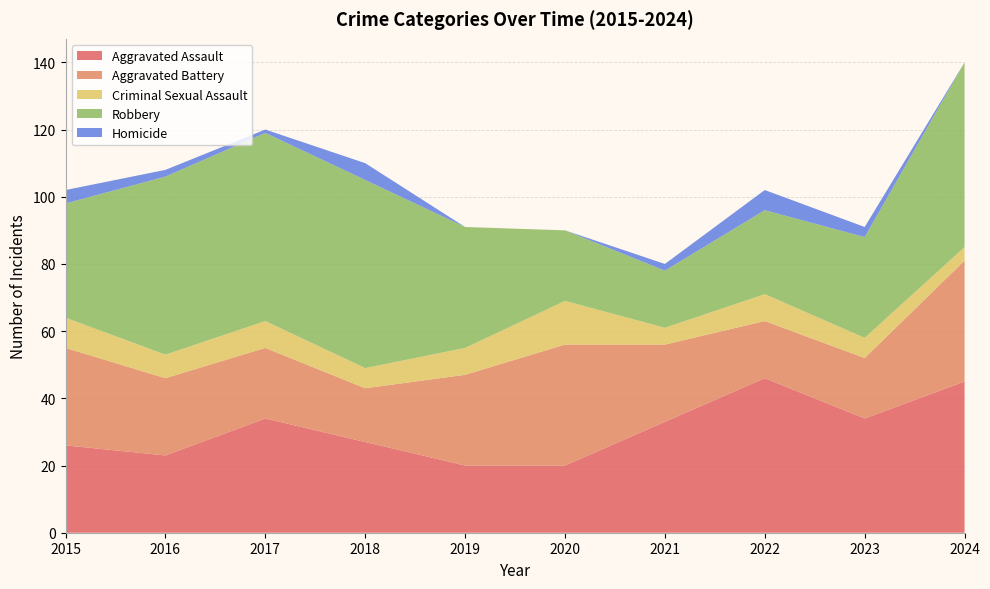

Reading right to left, transcribe all the data shown in this chart.

Aggravated Assault: 45	34	46	33	20	20	27	34	23	26
Aggravated Battery: 36	18	17	23	36	27	16	21	23	29
Criminal Sexual Assault: 4	6	8	5	13	8	6	8	7	9
Robbery: 55	30	25	17	21	36	56	56	53	34
Homicide: 0	3	6	2	0	0	5	1	2	4